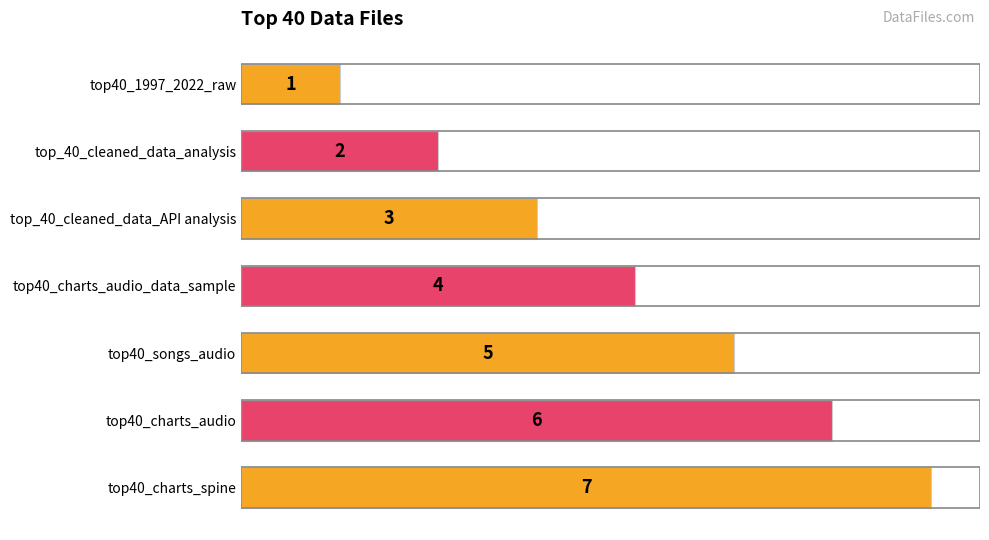

What is the ratio of the value at top_40_cleaned_data_API analysis to the value at top40_1997_2022_raw?

3.0